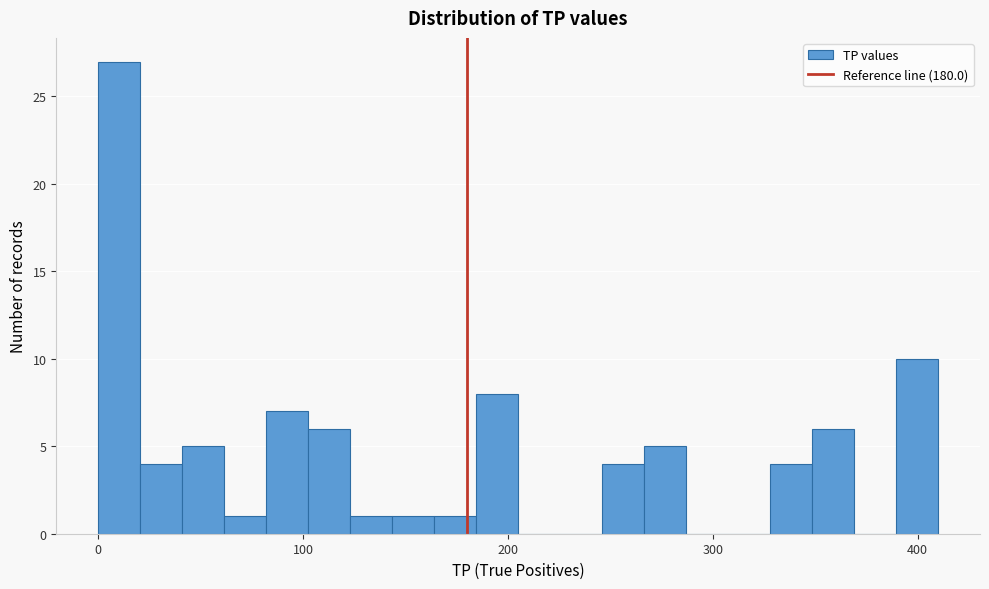

Read against the x-axis, roughly where is the centre of the tallest bar?

10